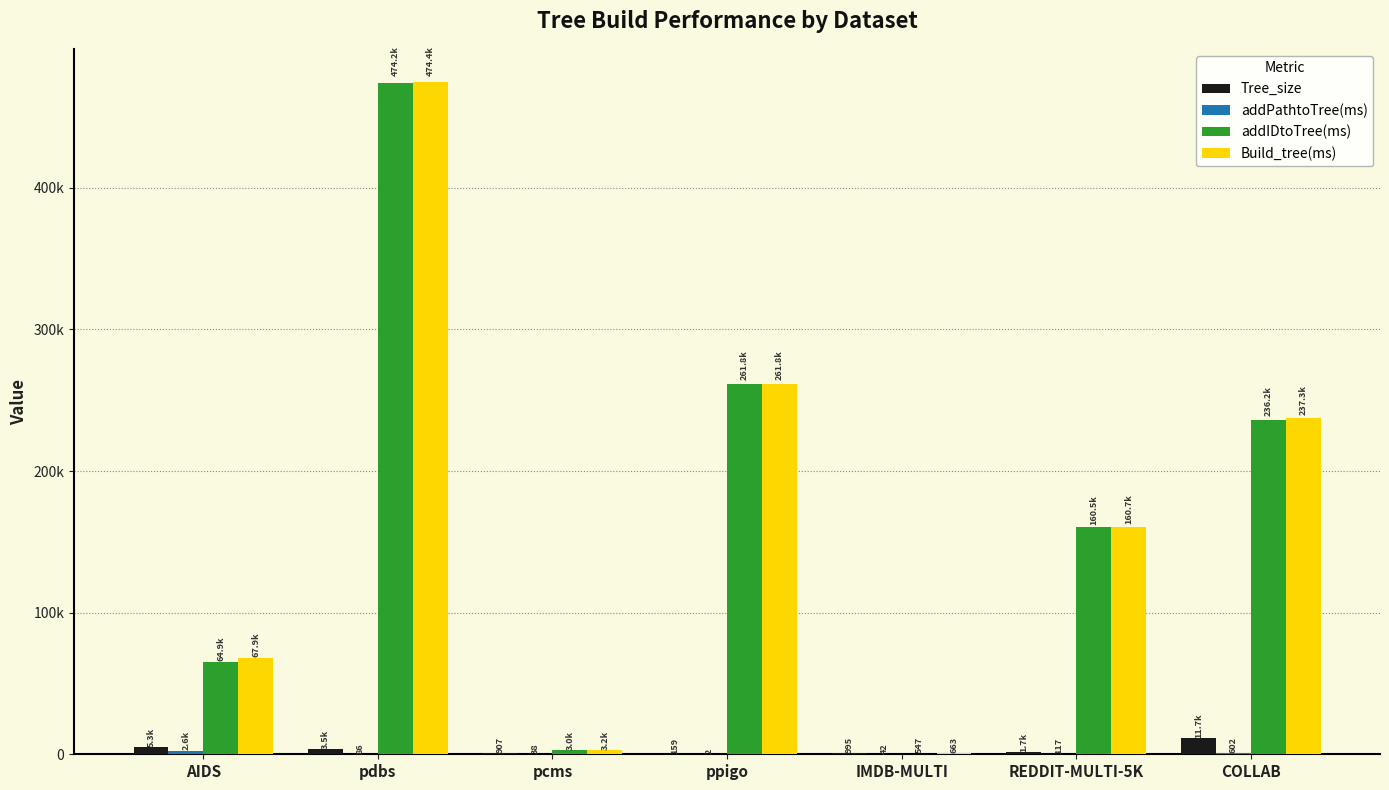

Does the chart contain stacked bars?

No